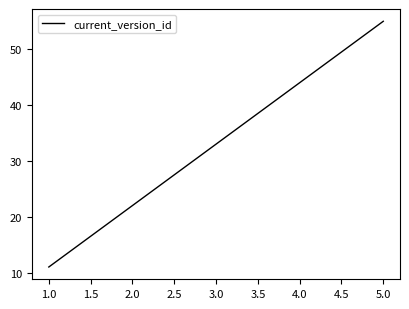

What is the sum of all values?

165